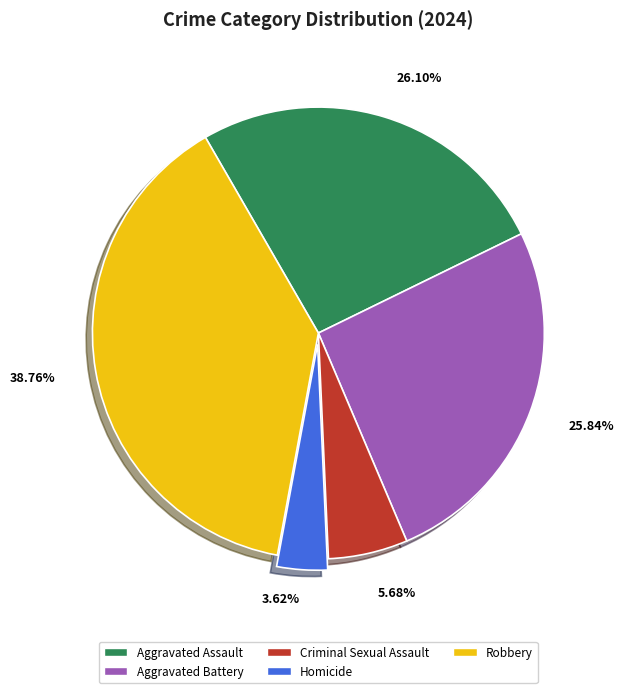

The Robbery slice represents 51% of the pie. True or false?

False